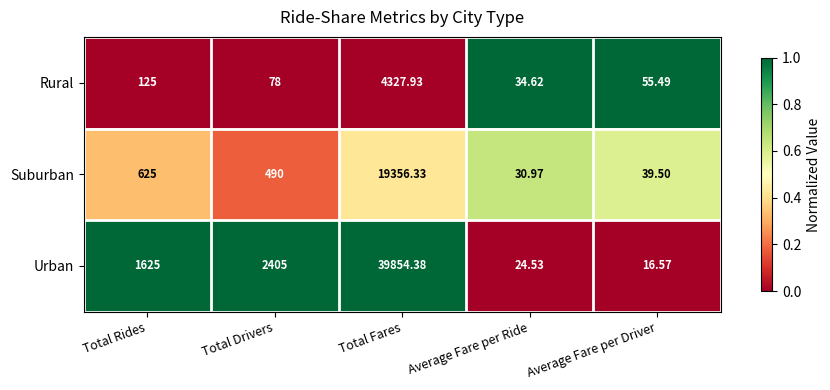

Rank the series at Total Fares from highest to lowest value.

Urban, Suburban, Rural